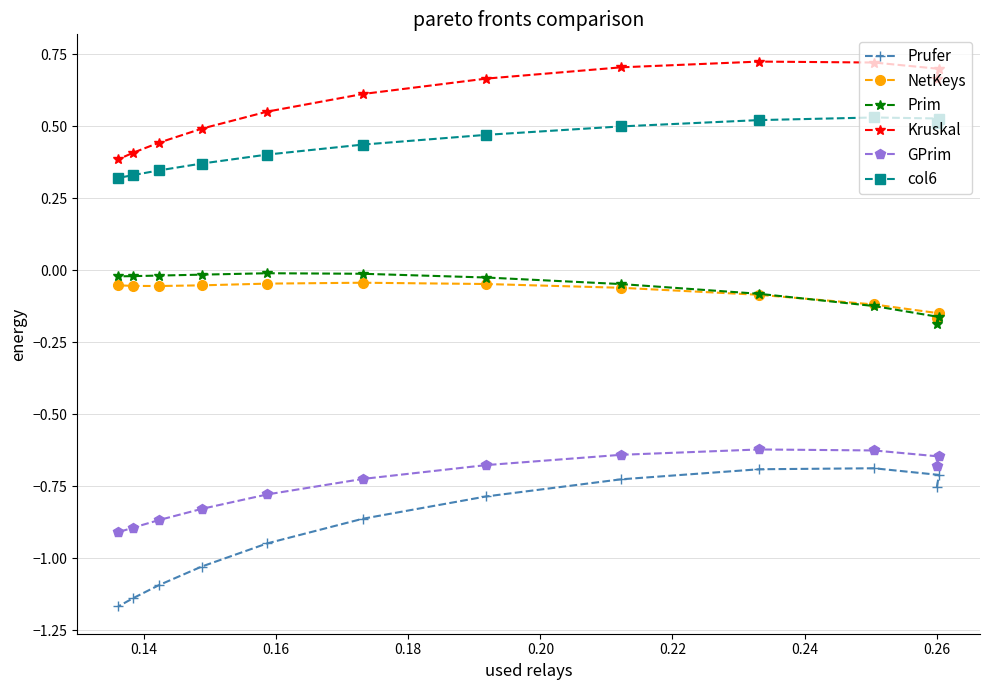

Which series has the largest total across all categories?

Kruskal